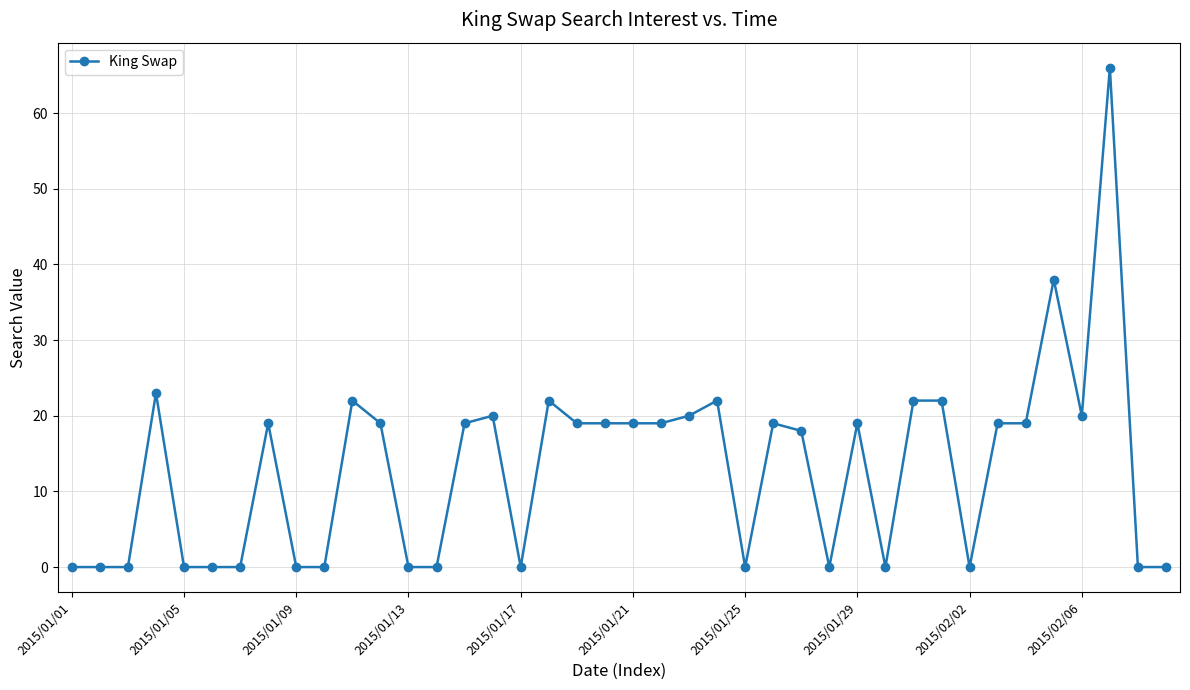

What is the difference between the maximum and second lowest values?

66